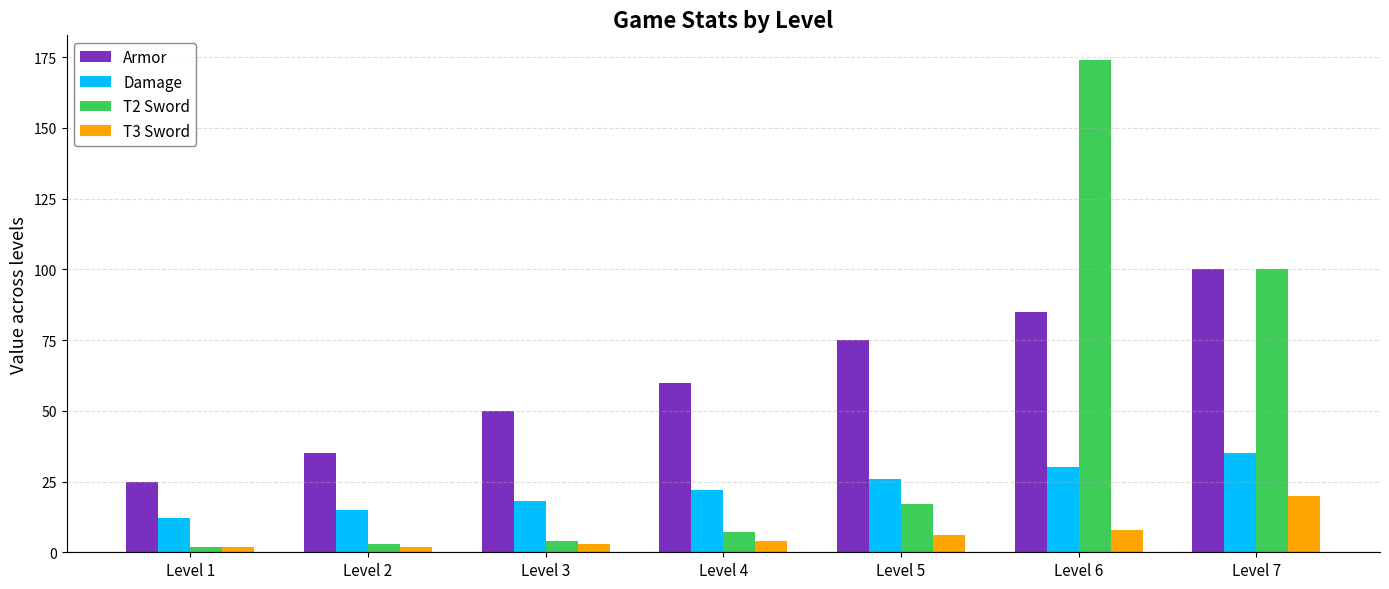

How many series are shown in this chart?

4